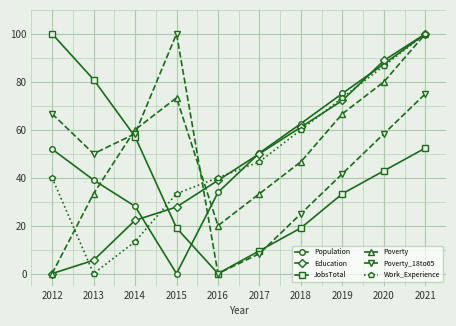

Between 2013 and 2015, which series saw the biggest shift?

JobsTotal